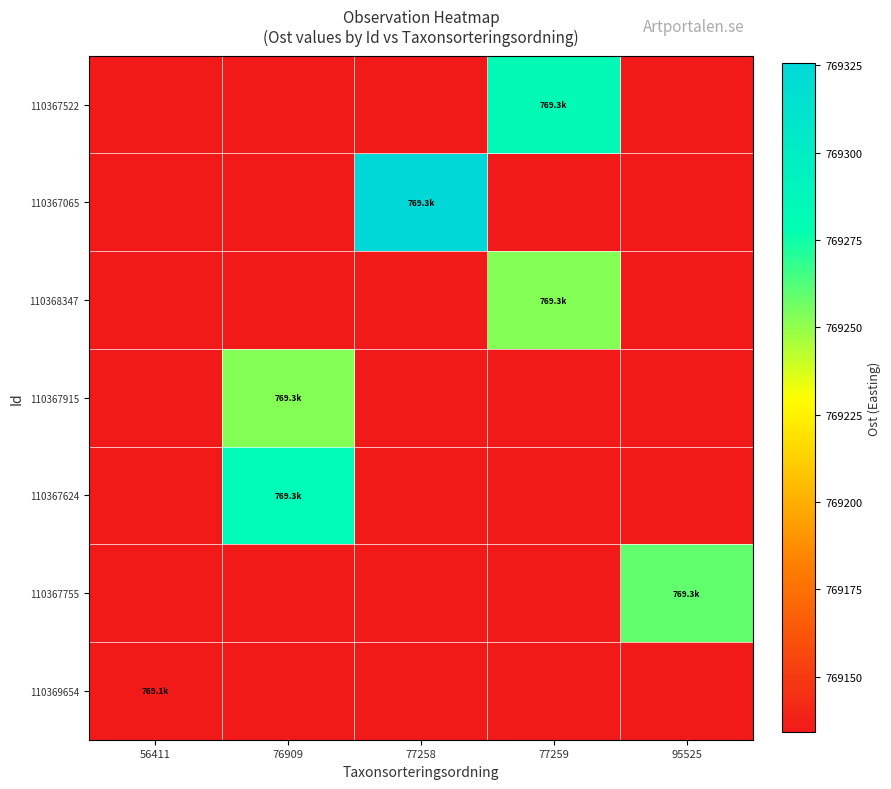

Reading left to right, transcribe all the data shown in this chart.

110367522: 56411=769134.1	76909=769134.1	77258=769134.1	77259=769282.7	95525=769134.1
110367065: 56411=769134.1	76909=769134.1	77258=769325.6	77259=769134.1	95525=769134.1
110368347: 56411=769134.1	76909=769134.1	77258=769134.1	77259=769252.5	95525=769134.1
110367915: 56411=769134.1	76909=769252.5	77258=769134.1	77259=769134.1	95525=769134.1
110367624: 56411=769134.1	76909=769283.3	77258=769134.1	77259=769134.1	95525=769134.1
110367755: 56411=769134.1	76909=769134.1	77258=769134.1	77259=769134.1	95525=769259.6
110369654: 56411=769134.1	76909=769134.1	77258=769134.1	77259=769134.1	95525=769134.1